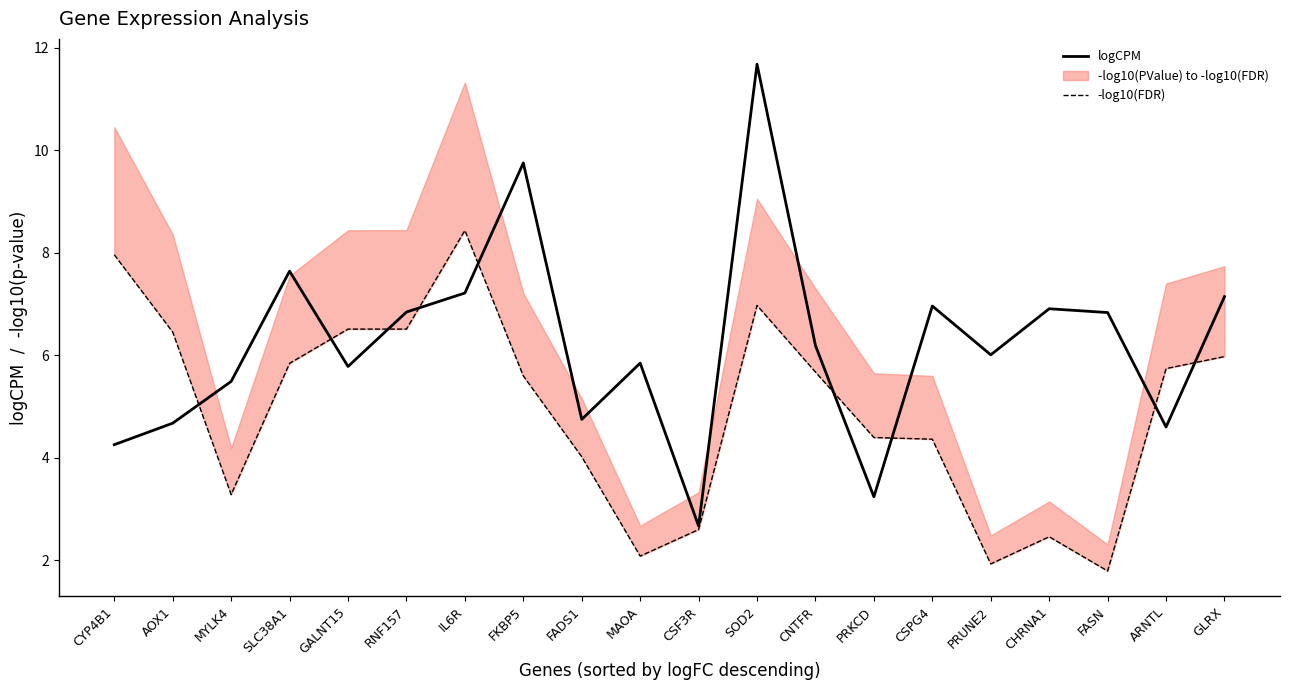

What is the average value of the -log10(FDR) series?

4.9